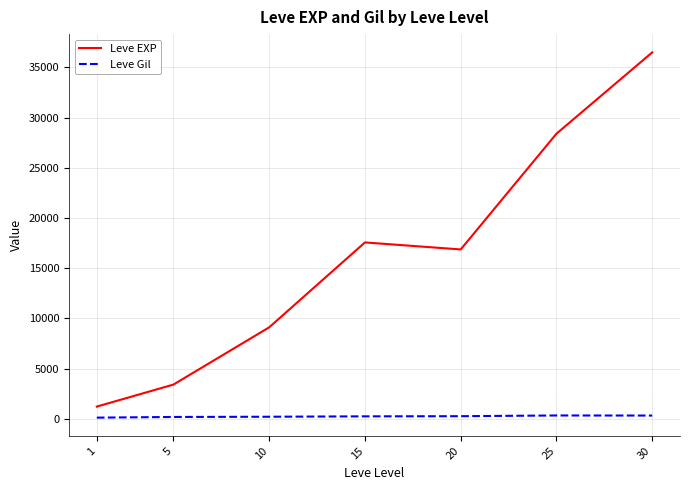

At which category does Leve EXP reach its first local valley?

20